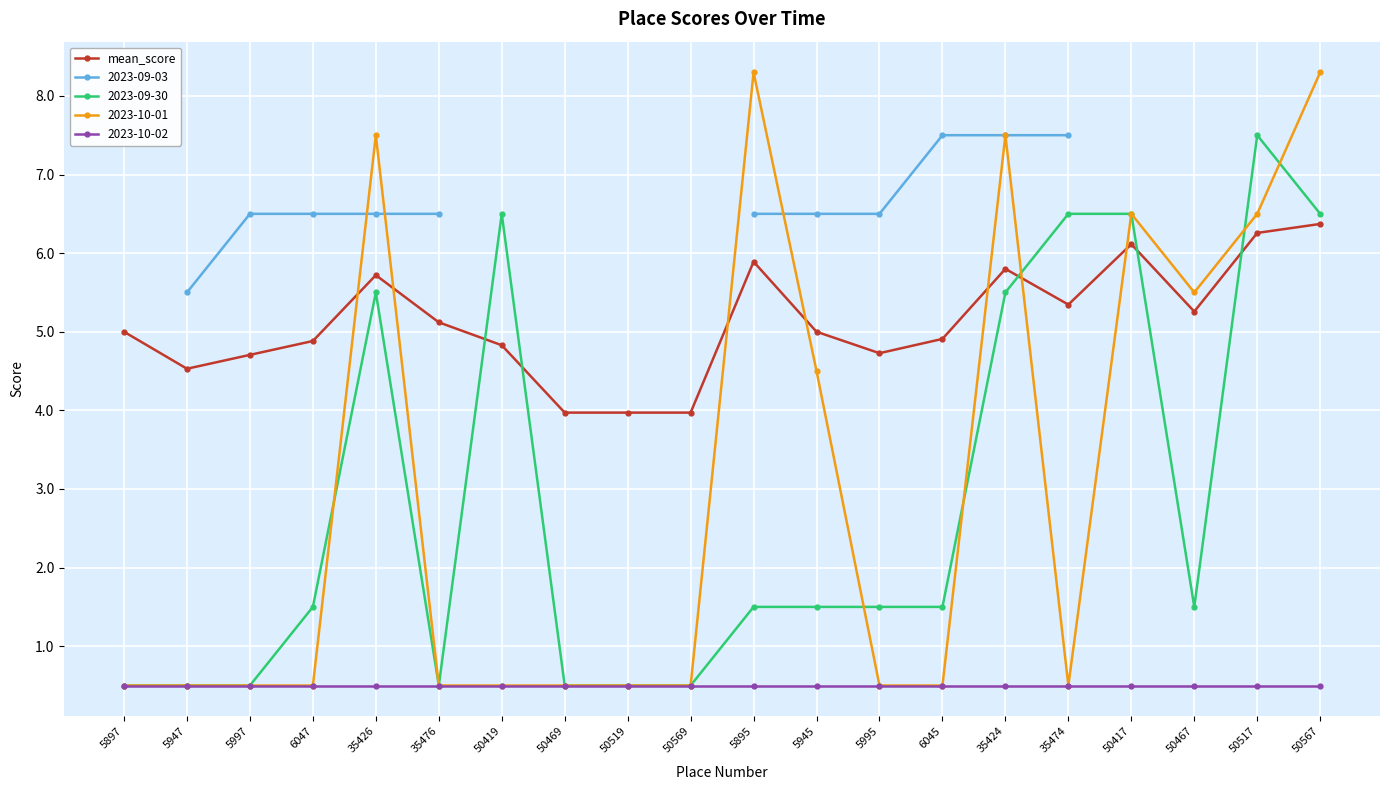

How many data points in 2023-09-30 are less than 1?

7